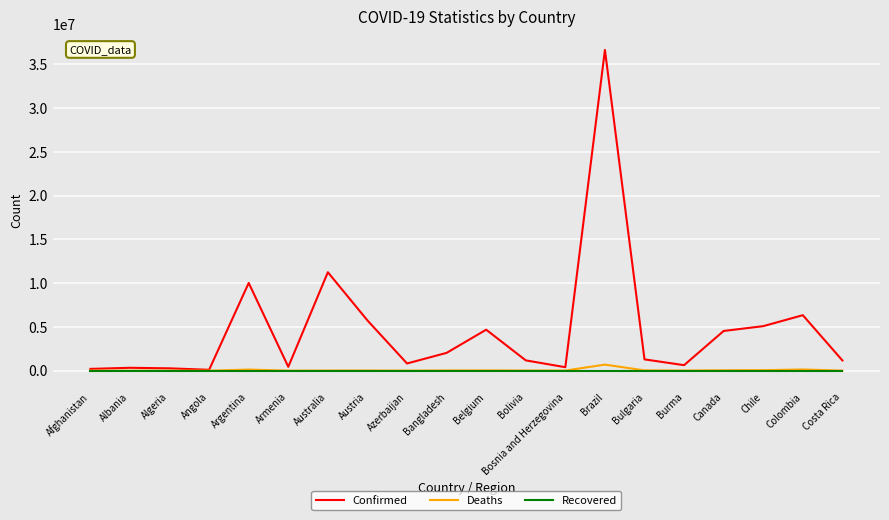

What is the sum of all Deaths values?

1327809